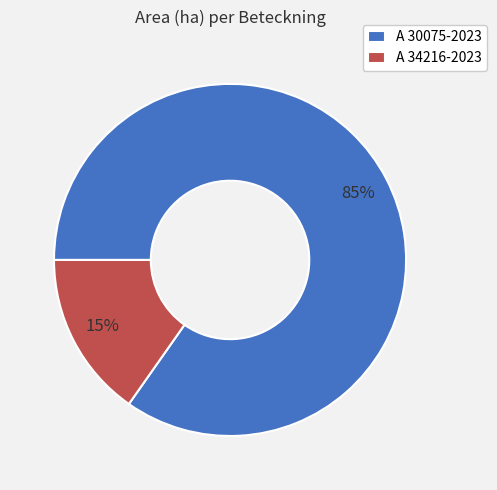

How many segments does this pie chart have?

2